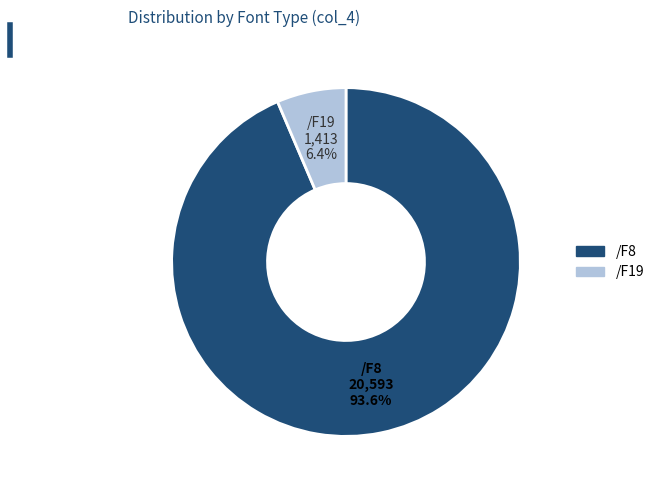

Which has a higher value, /F19 or /F8?

/F8